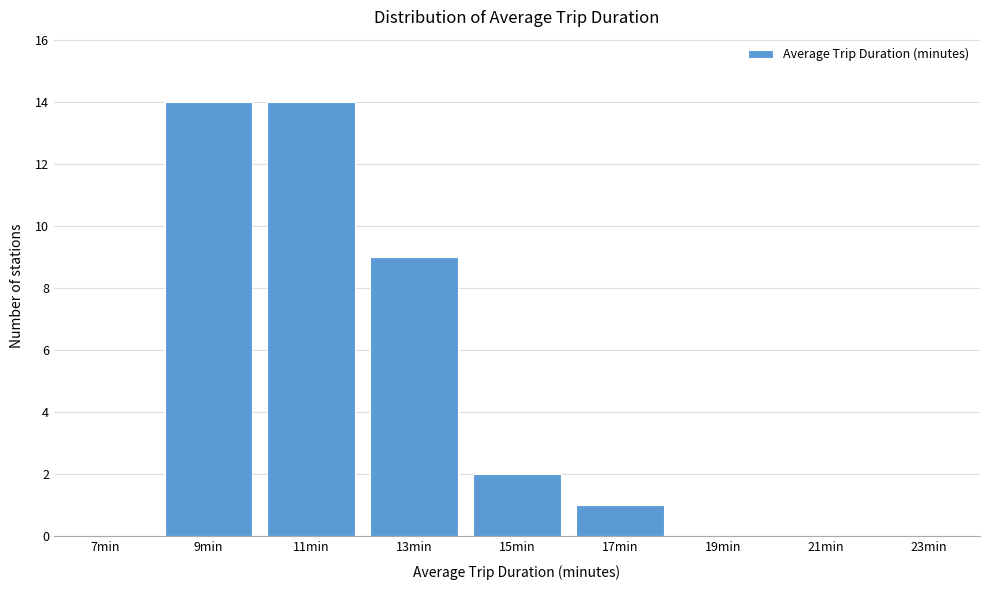

Reading left to right, transcribe all the data shown in this chart.

7min=0	9min=14	11min=14	13min=9	15min=2	17min=1	19min=0	21min=0	23min=0